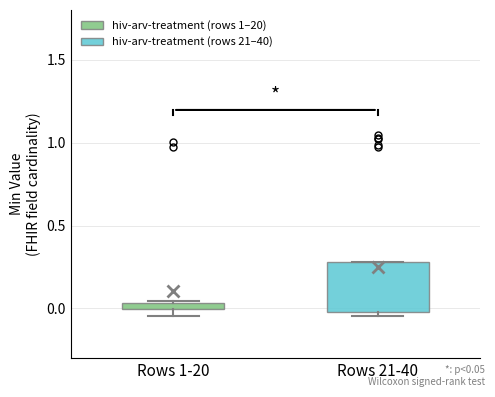

Comparing the boxes themselves (not the whiskers), which one is the tallest?

Rows 21-40